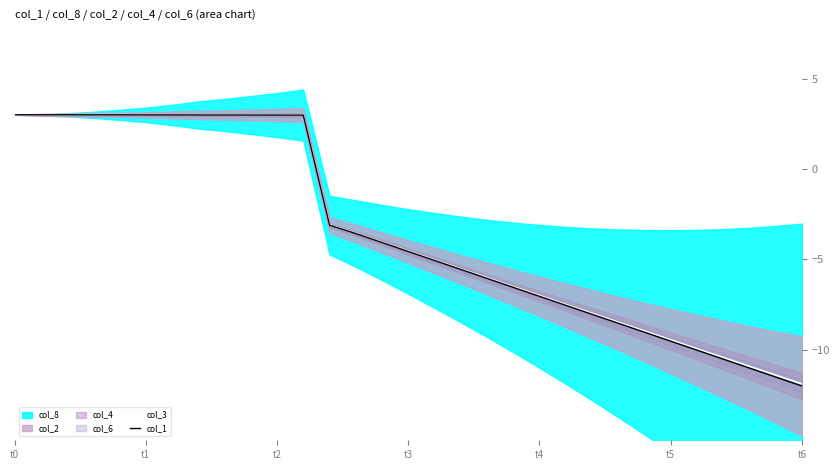

What is the difference between the maximum and minimum values in the col_1 series?

15.0